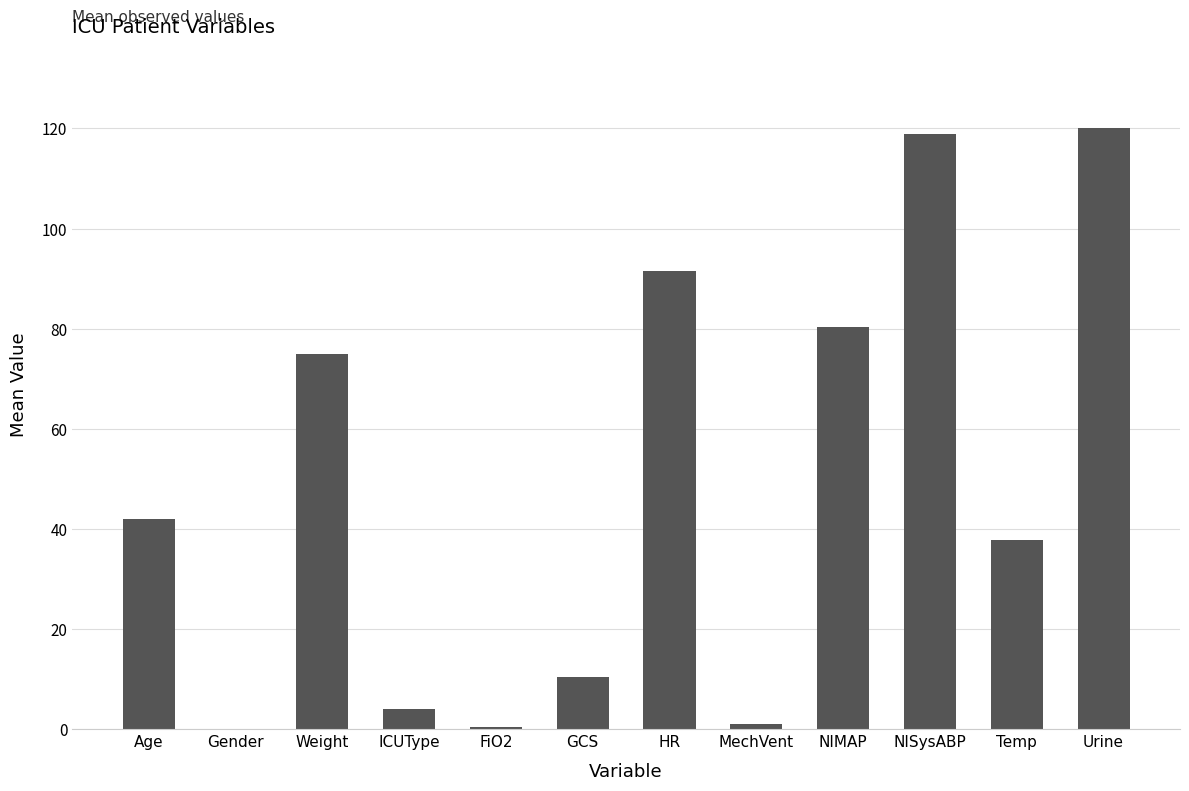

Are the bars horizontal?

No